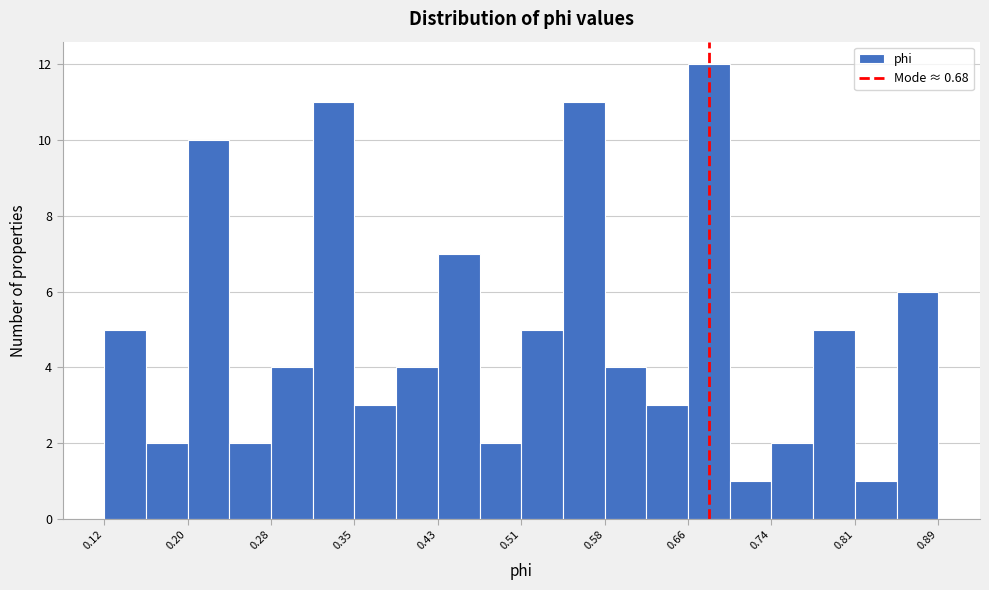

Read against the x-axis, roughly where is the centre of the tallest bar?

0.68